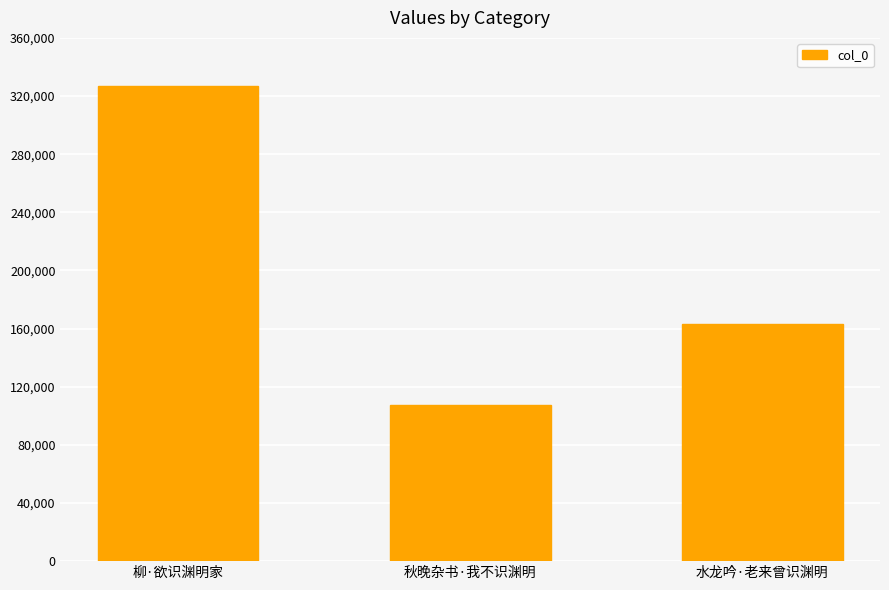

Does the chart contain any negative values?

No